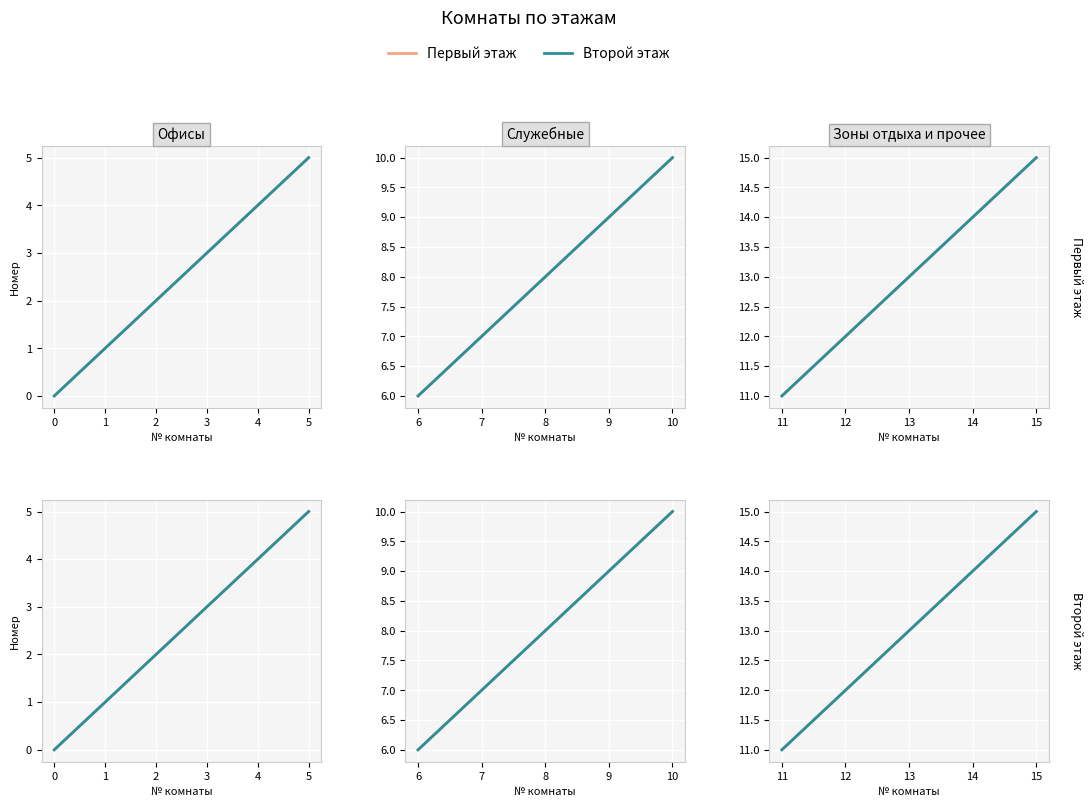

Count the Второй этаж values in the range 12 to 14.

3